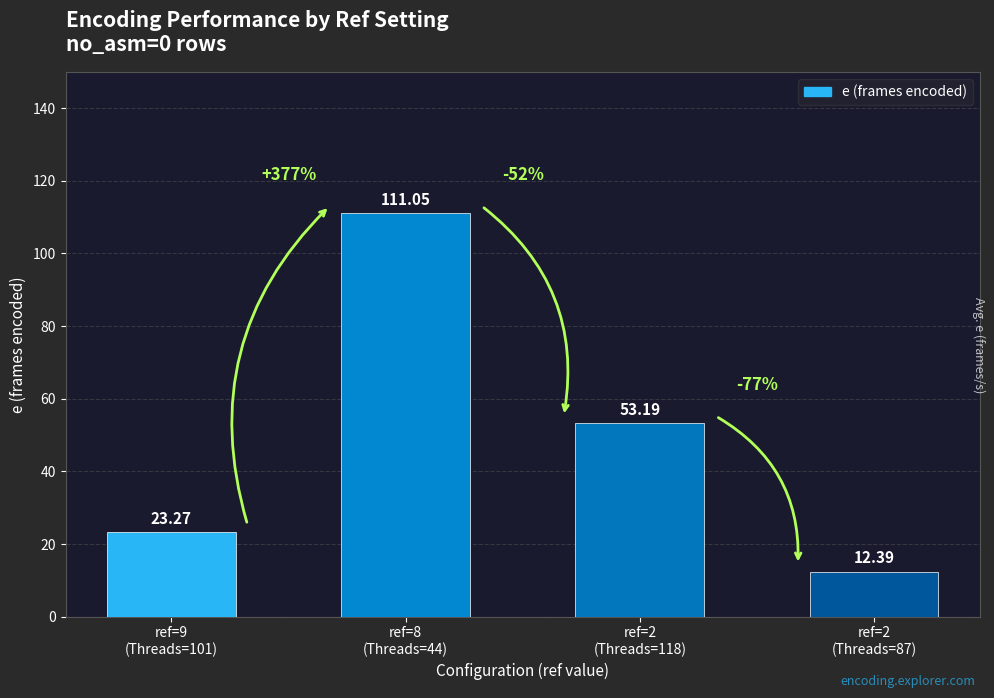

Read the value at ref=2
(Threads=87).

12.4